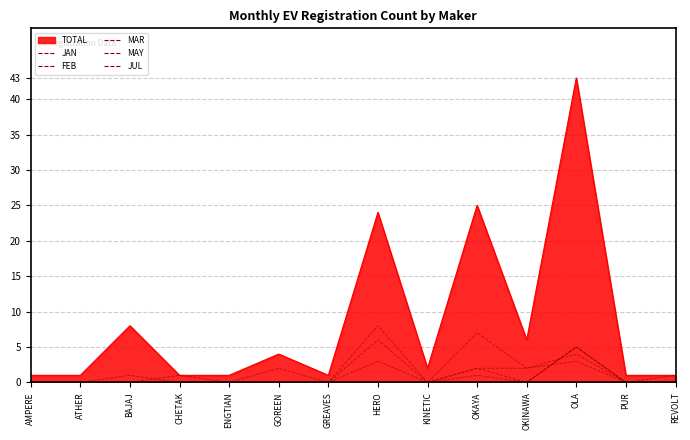

How many interior local valleys does the JAN series have?

2